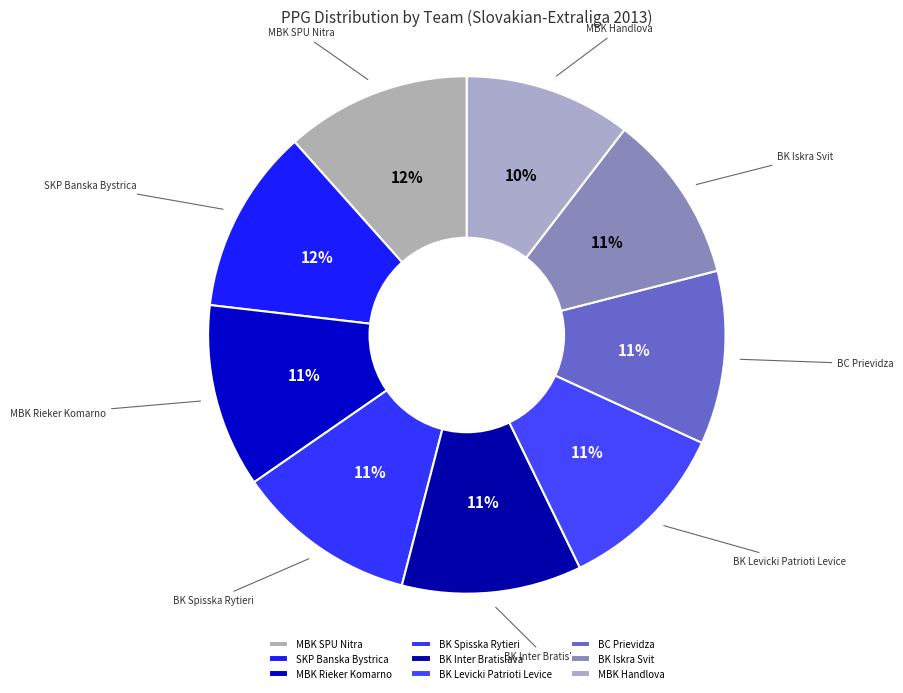

Between SKP Banska Bystrica and BK Levicki Patrioti Levice, which is larger?

SKP Banska Bystrica